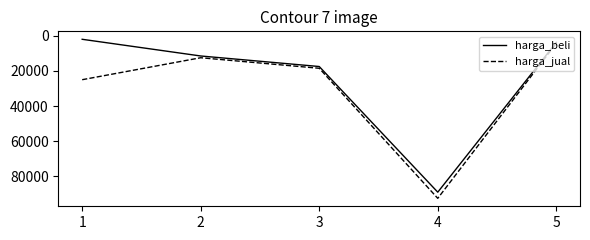

What is the spread (max minus min) of values at 3?

1000